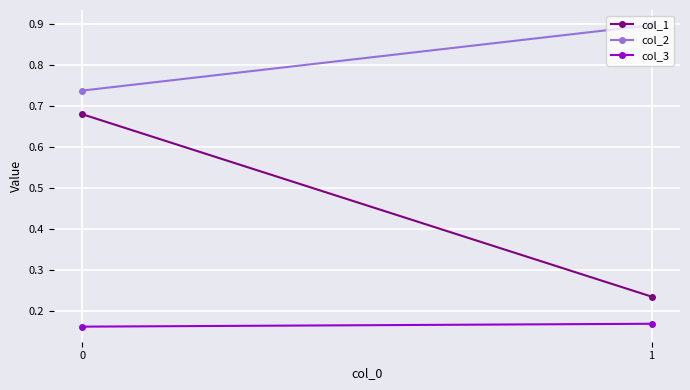

How many distinct data groups are displayed?

3